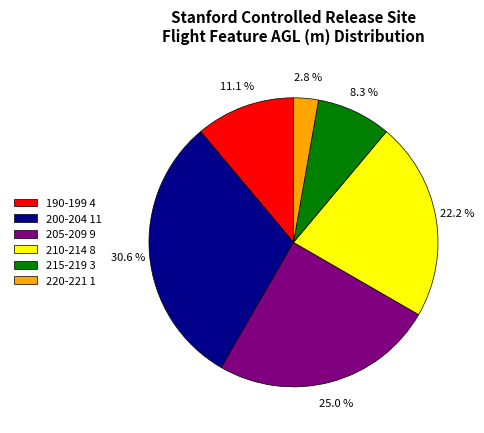

Count the number of slices in the pie.

6